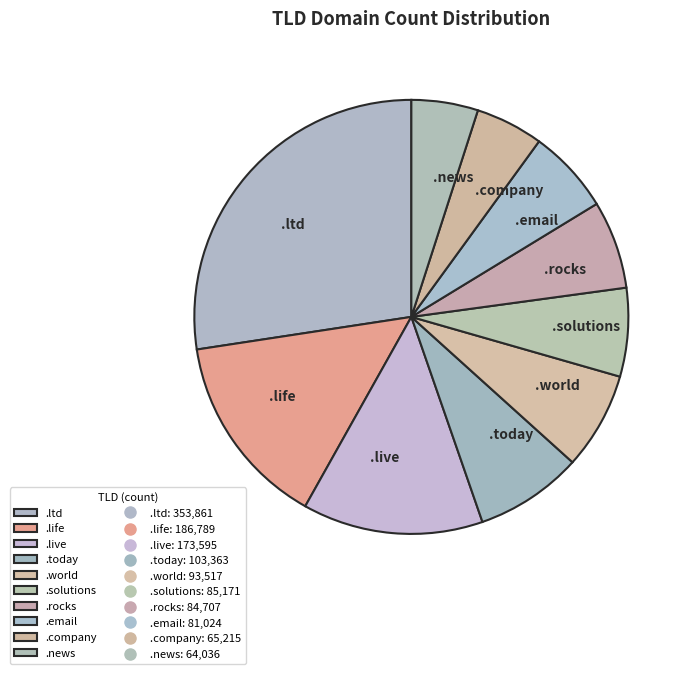

Combined, do .company and .ltd account for over 50%?

No